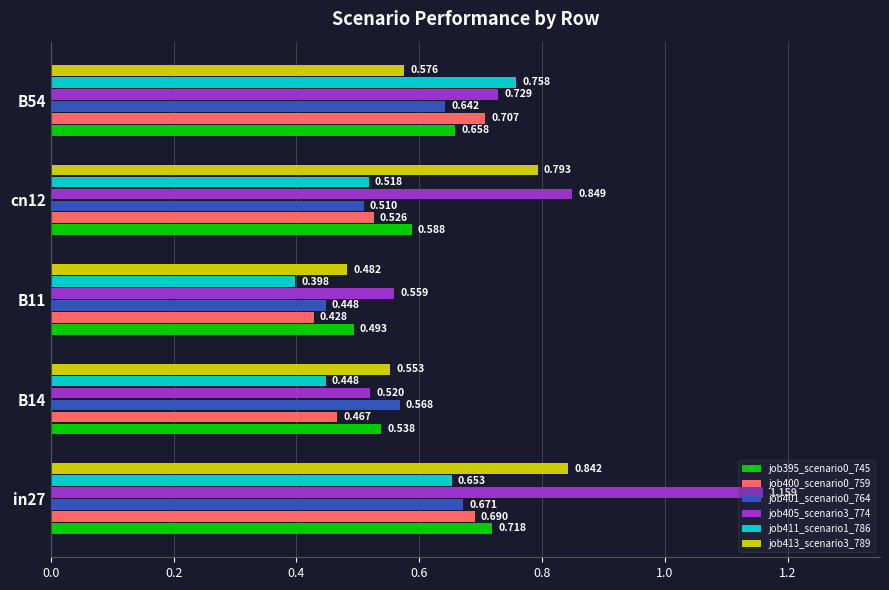

Is the value of job400_scenario0_759 at B14 greater than the value of job401_scenario0_764 at B14?

No